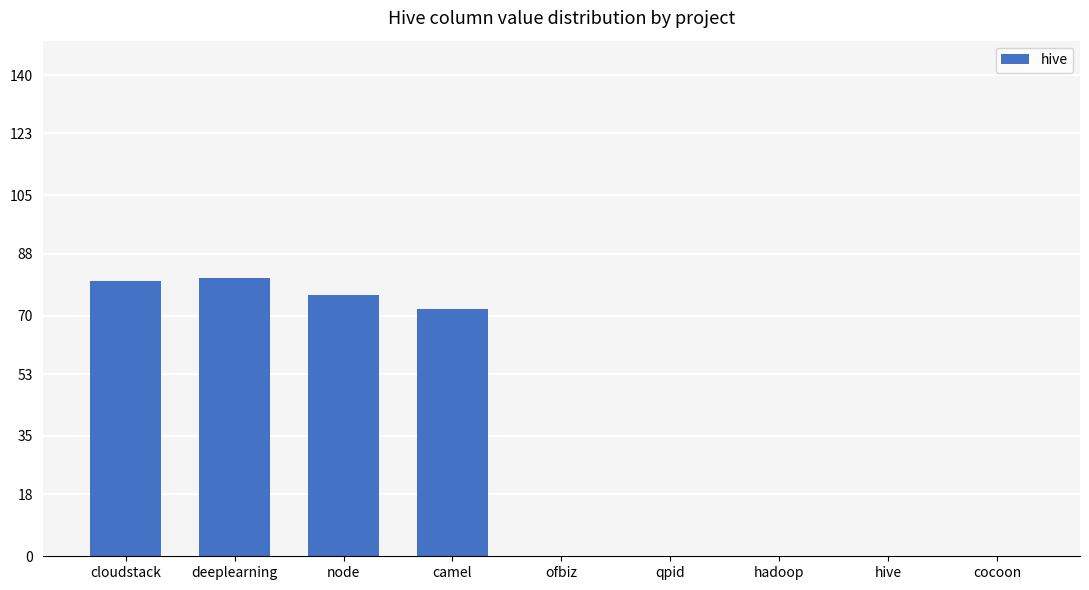

What is the change in value from cloudstack to camel?

-8